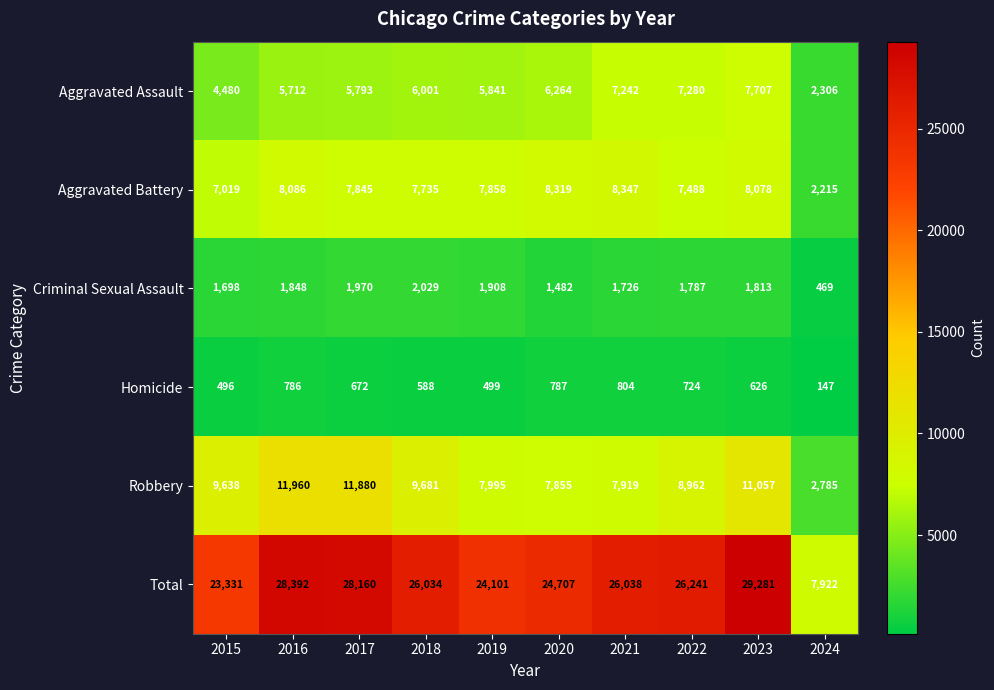

What is the sum of the Total values at 2016 and 2023?

57673